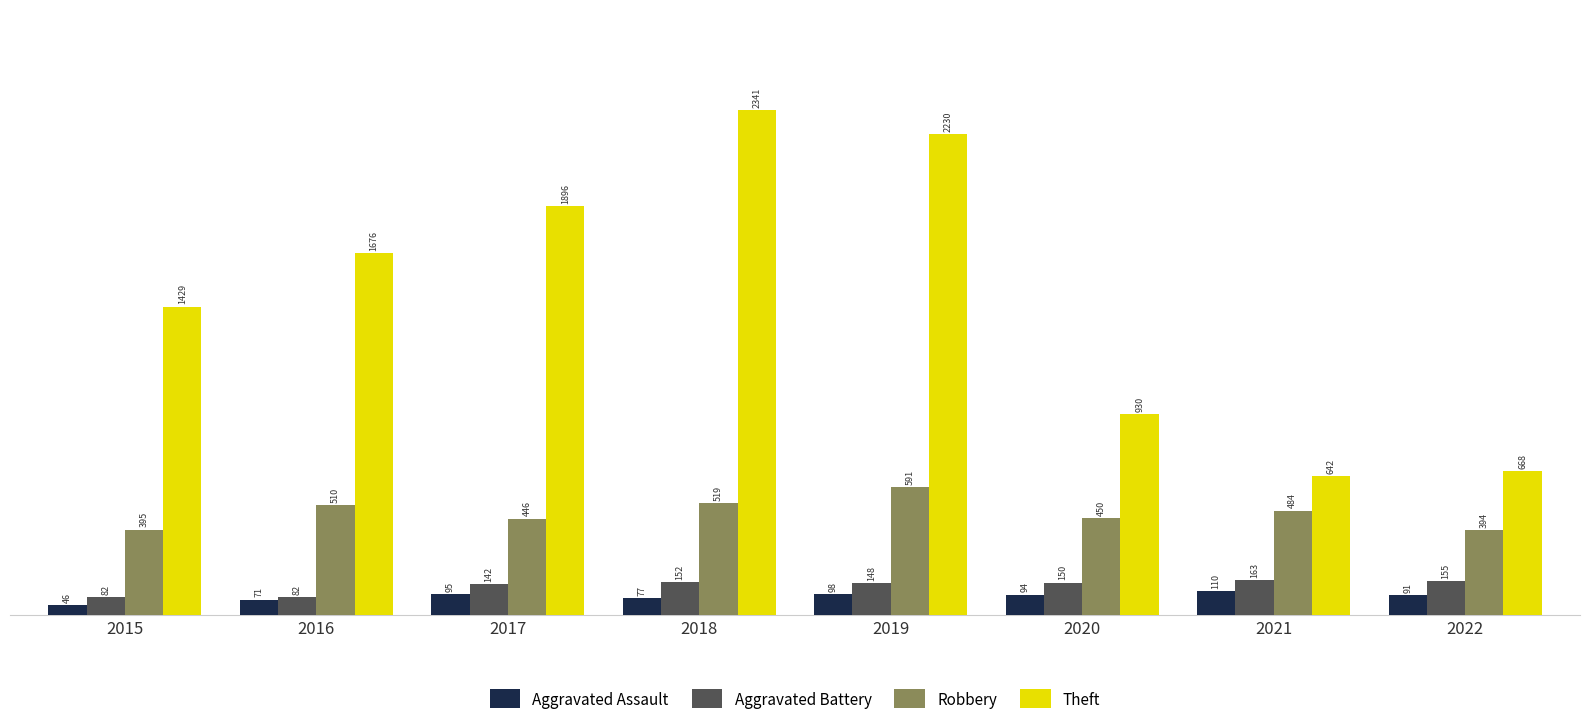

Rank the categories by Theft value from highest to lowest.

2018, 2019, 2017, 2016, 2015, 2020, 2022, 2021